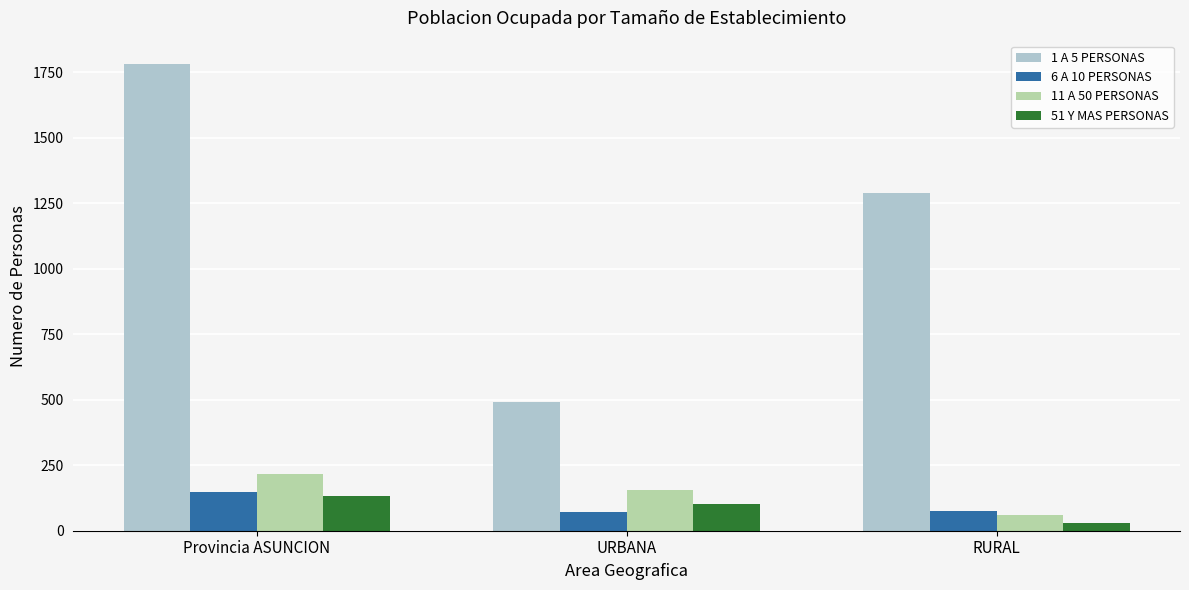

At which category is the sum across all series the highest?

Provincia ASUNCION